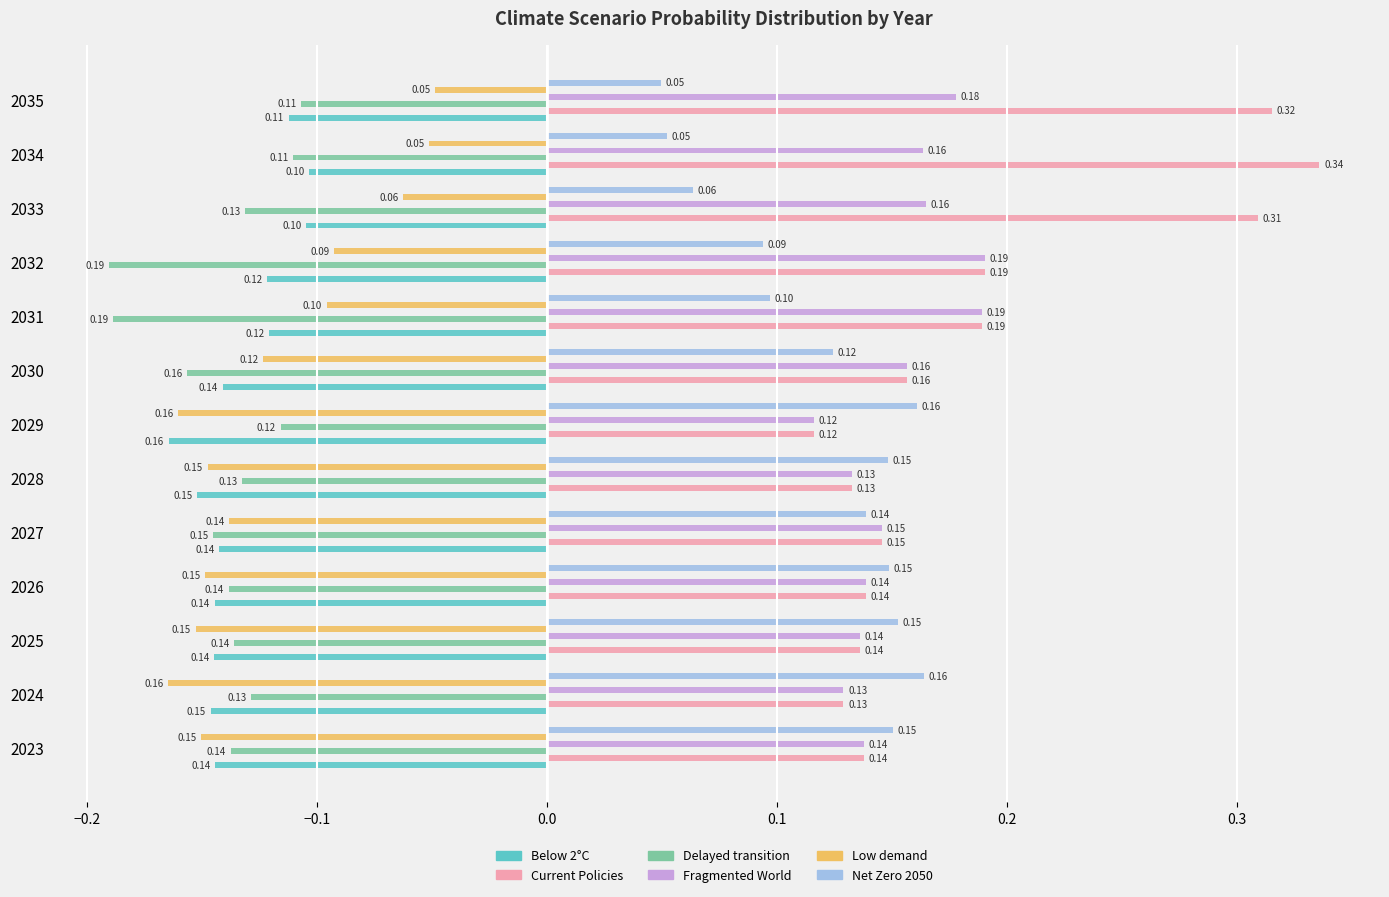

What is the sum of the Delayed transition values at 2028 and 2032?

-0.3